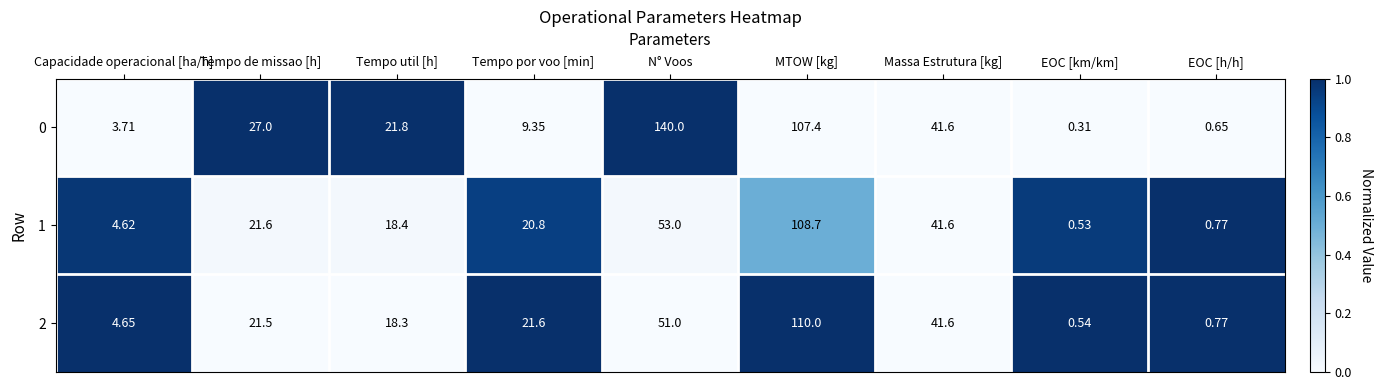

Which label corresponds to the largest value in the chart?

N° Voos